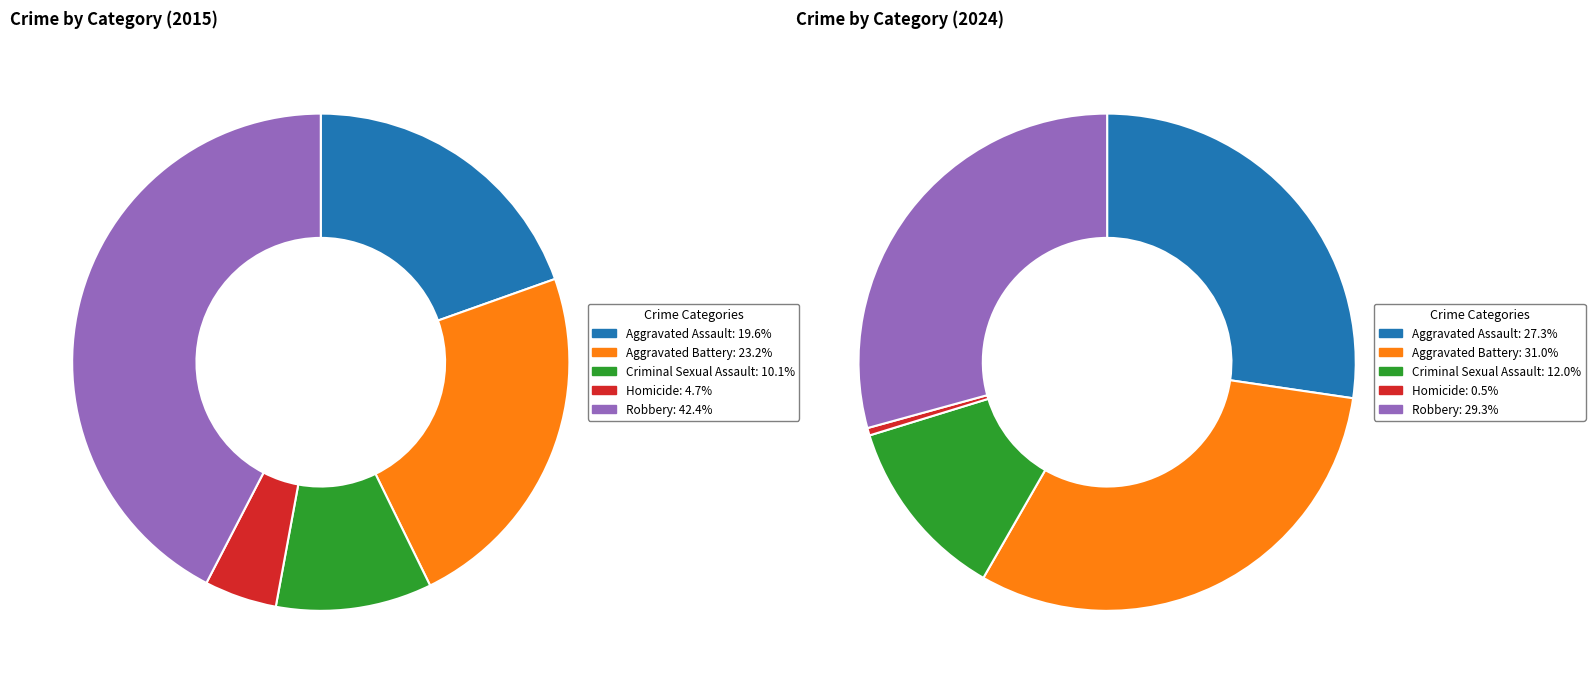

To the nearest percent, what is the average slice percentage?

20%